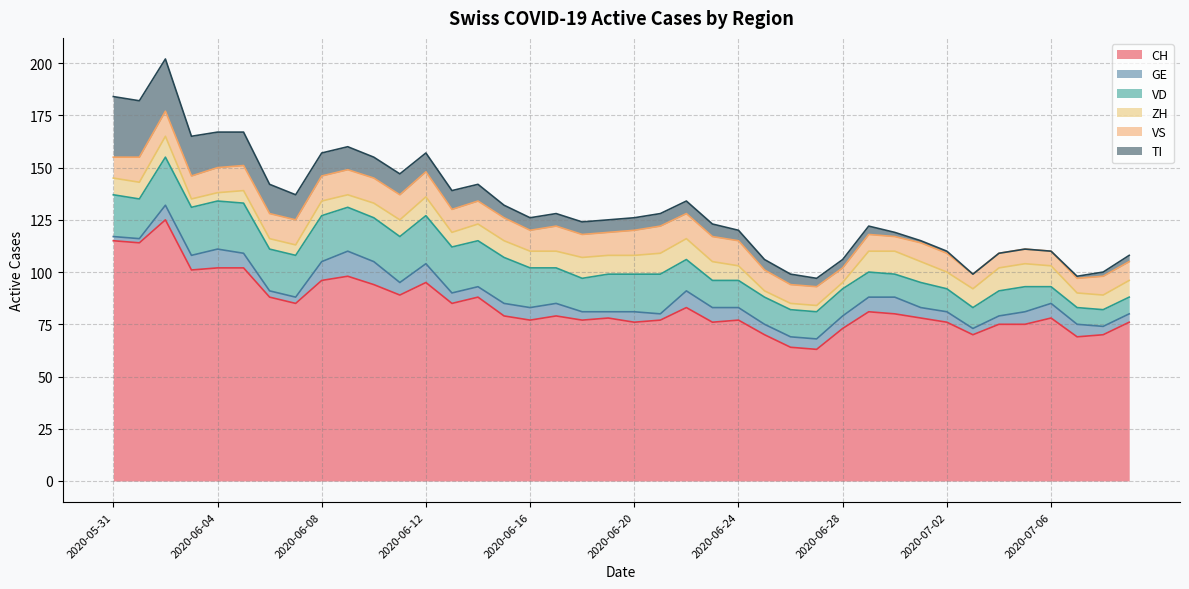

What is the maximum value shown in the chart?

125